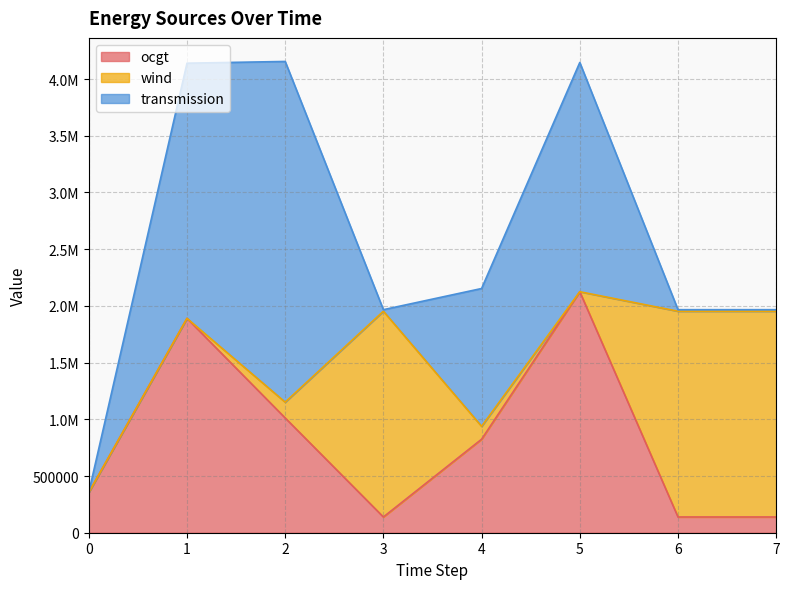

Does the chart have visible grid lines?

Yes